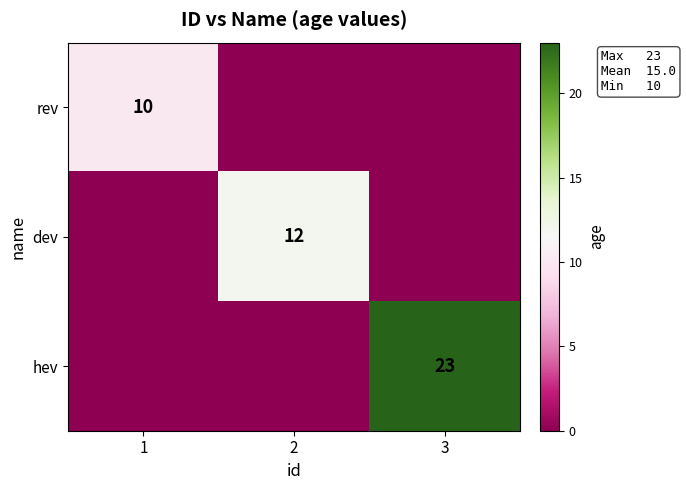

The value of rev at 1 is 10. True or false?

True